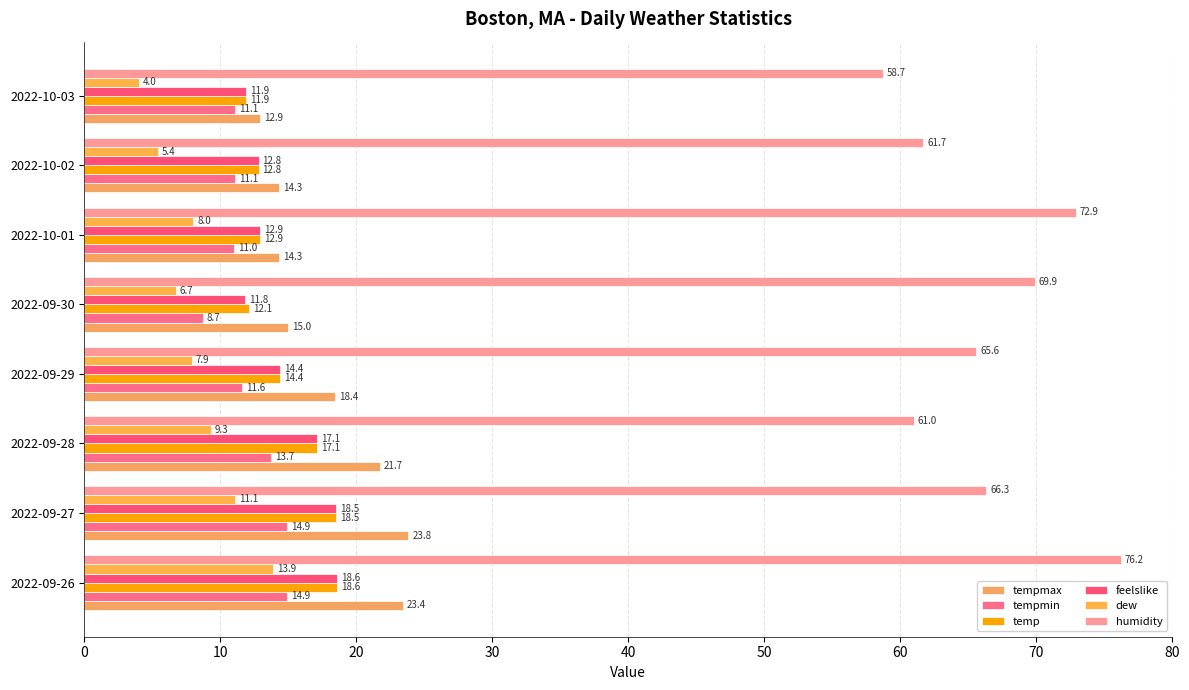

What is the sum of all tempmin values?

97.0